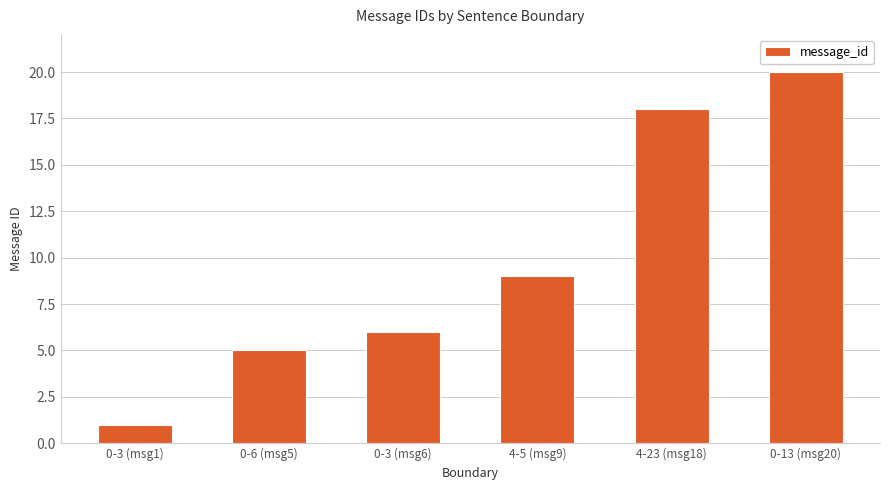

Where is the data nearest to the value 10?

4-5 (msg9)